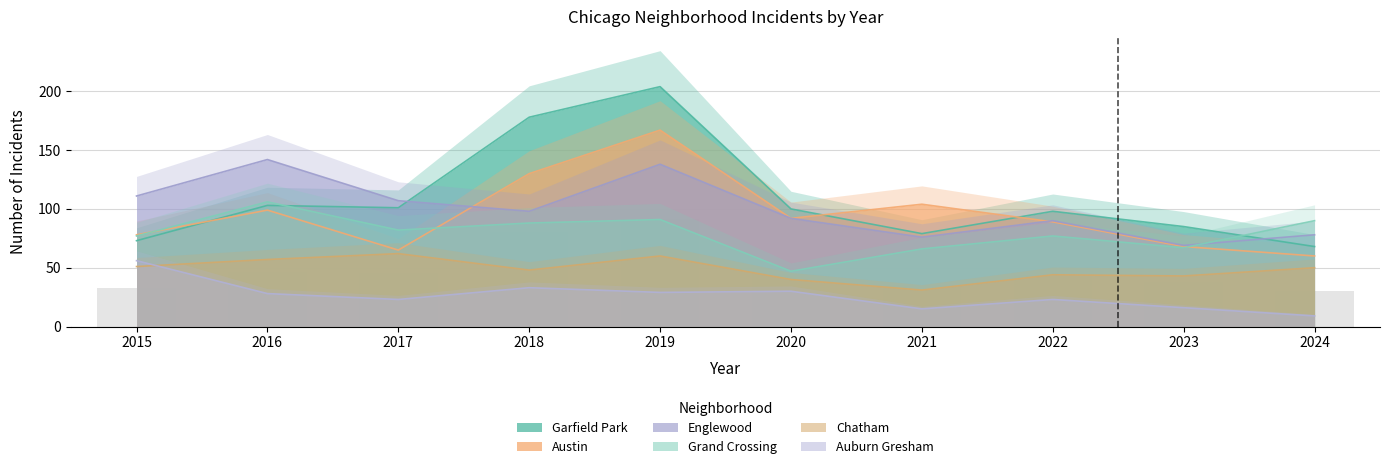

What is the sum of the Austin values at 2023 and 2021?

172